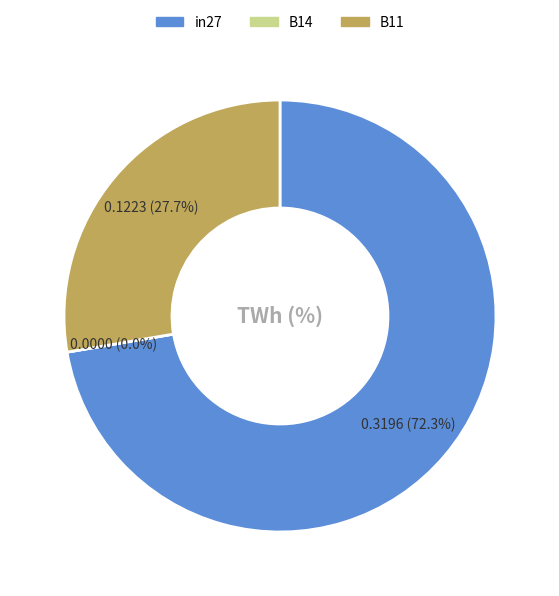

To the nearest percent, what is the difference between the largest and smallest slice percentages?

72%